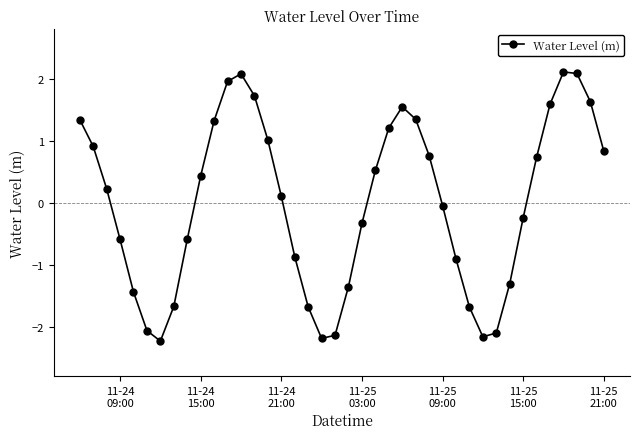

What is the difference between the maximum and minimum values?

4.3